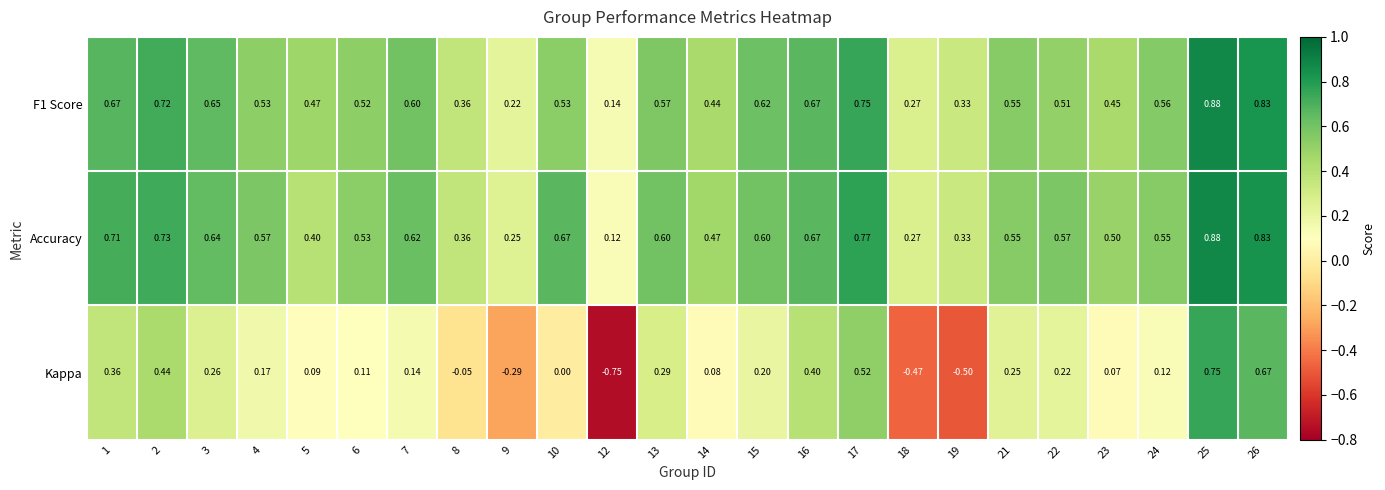

At how many categories does at least one series exceed 0?

24